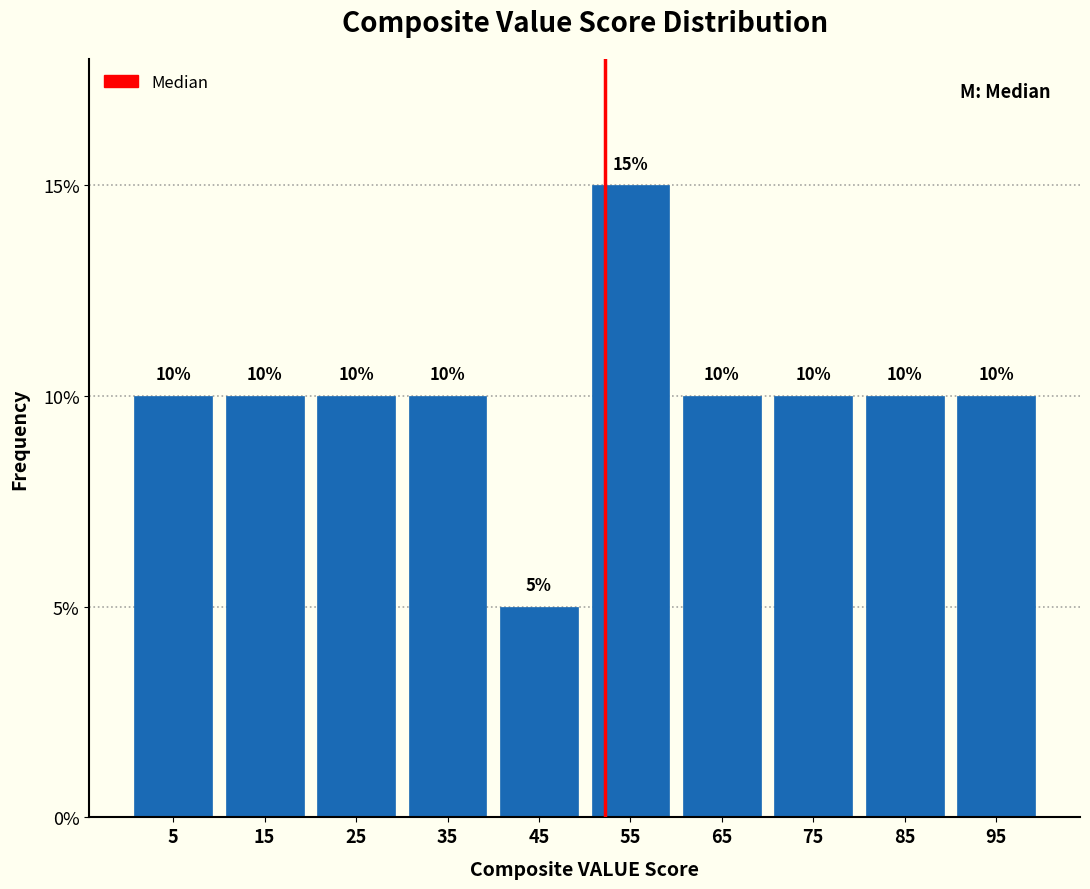

What is the height of the bar covering 70 to 80 on the x-axis?

10